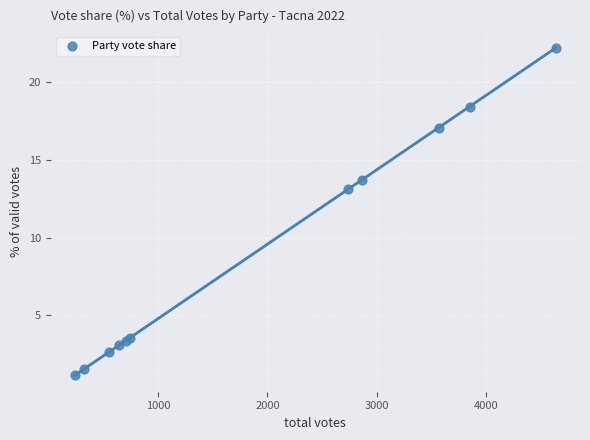

What Y value in the scatter plot is closest to 11?

13.1